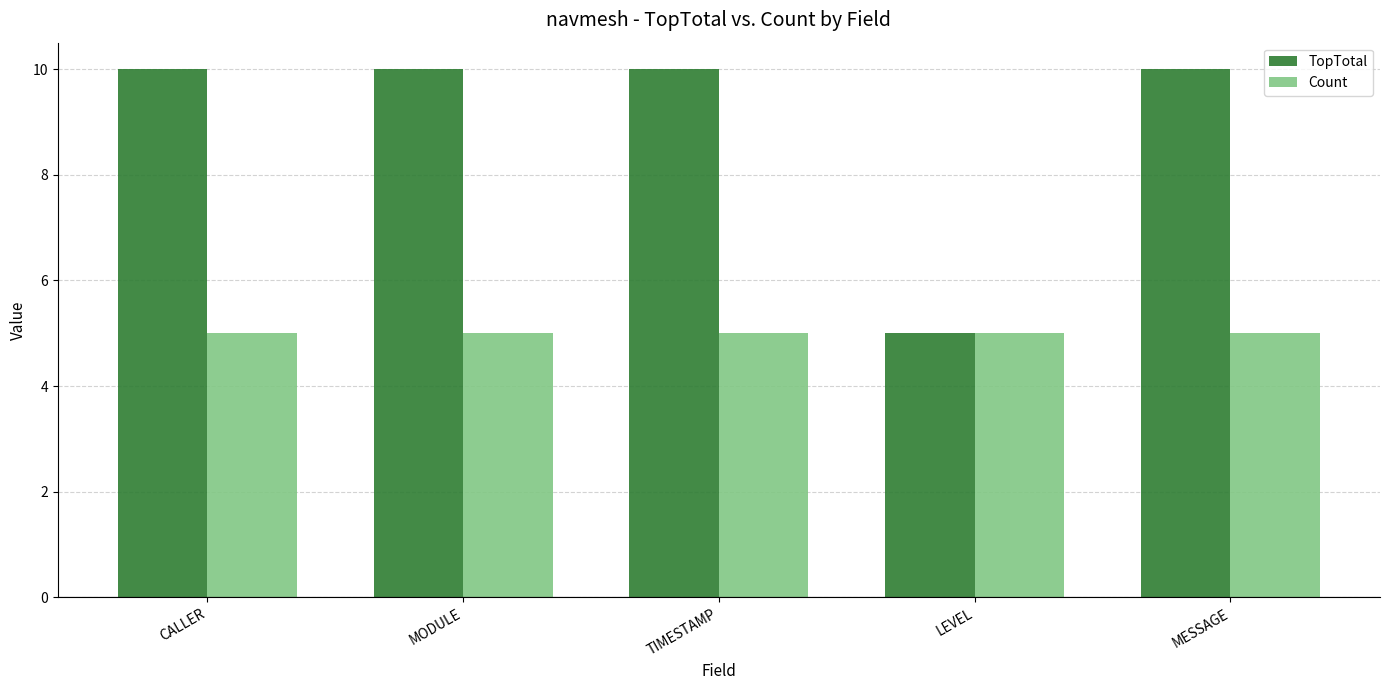

How many distinct data groups are displayed?

2